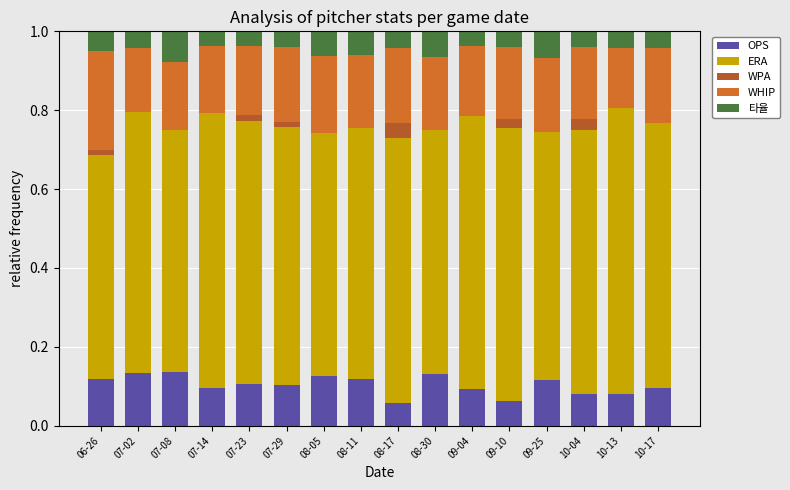

Between 07-02 and 09-10, which is larger?

07-02